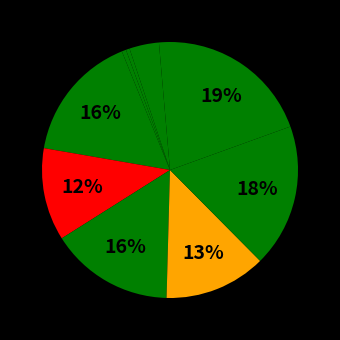

Rank the categories by value from lowest to highest.

BICARBONATE, NITRATE, CHLORIDE, SULFATE, PFBS, HFPODA, PFHxS, PFOA, PFNA, PFOS